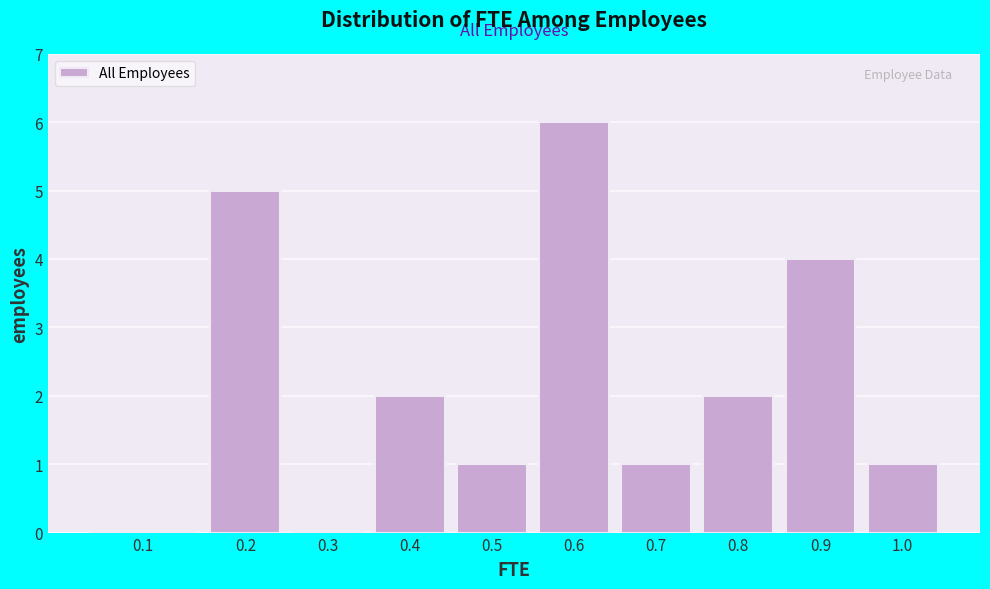

Reading left to right, transcribe all the data shown in this chart.

0.1=0	0.2=5	0.3=0	0.4=2	0.5=1	0.6=6	0.7=1	0.8=2	0.9=4	1.0=1